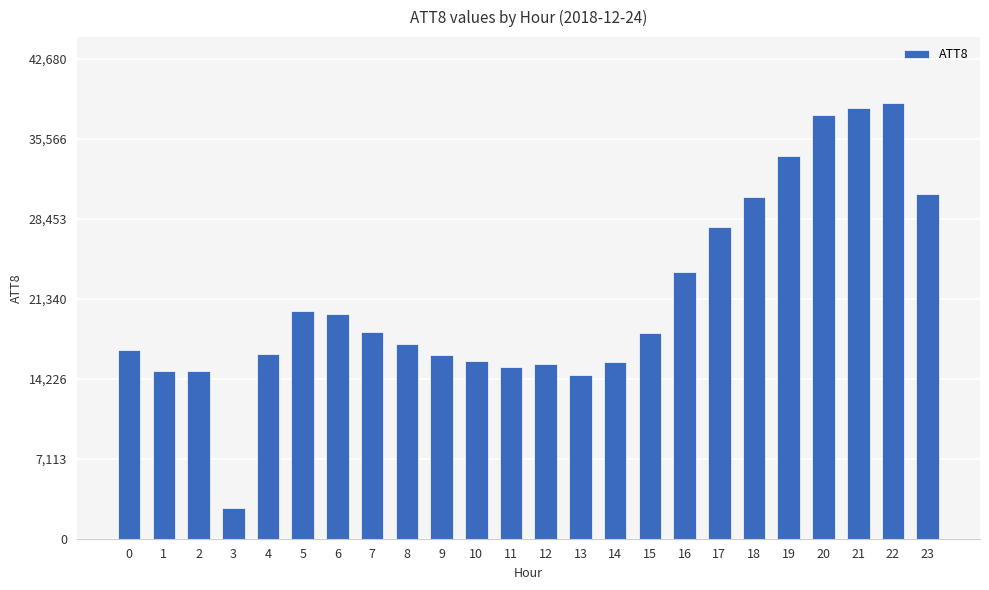

What is the maximum value shown in the chart?

38800